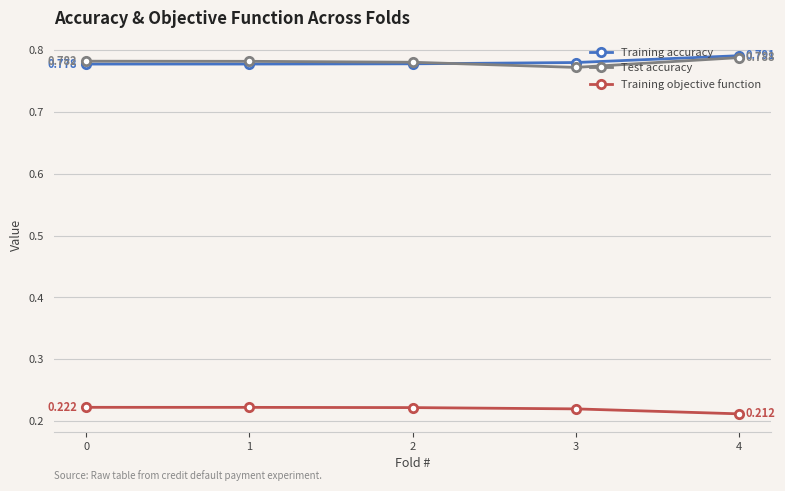

True or false: Training objective function has more than 2 points higher than both neighbors.

False